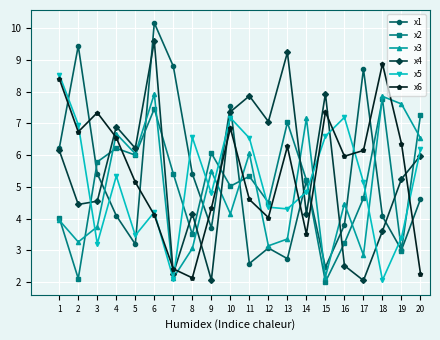

At which category is the sum across all series the highest?

6